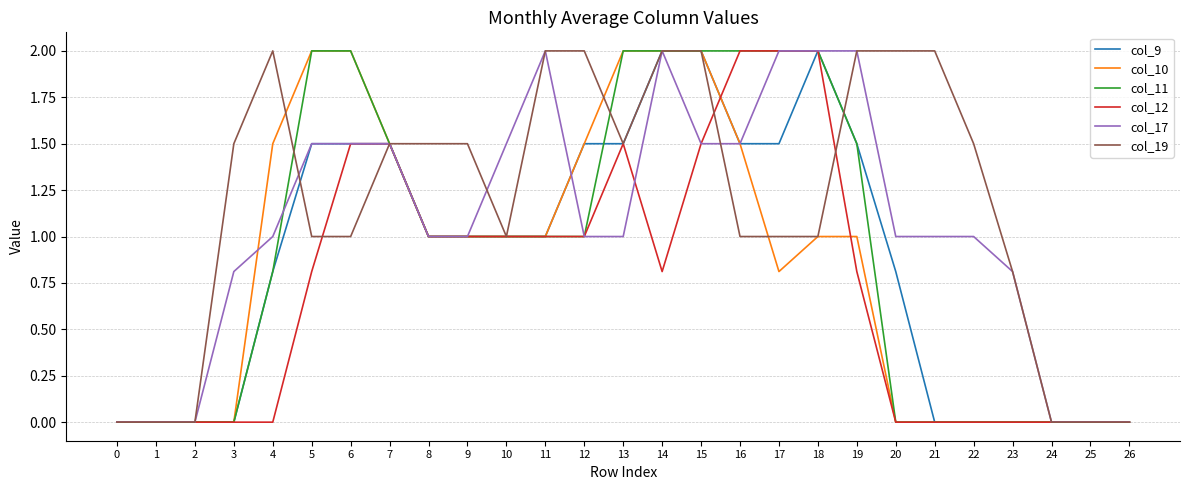

The value of col_12 at 6 is 1.5. True or false?

True